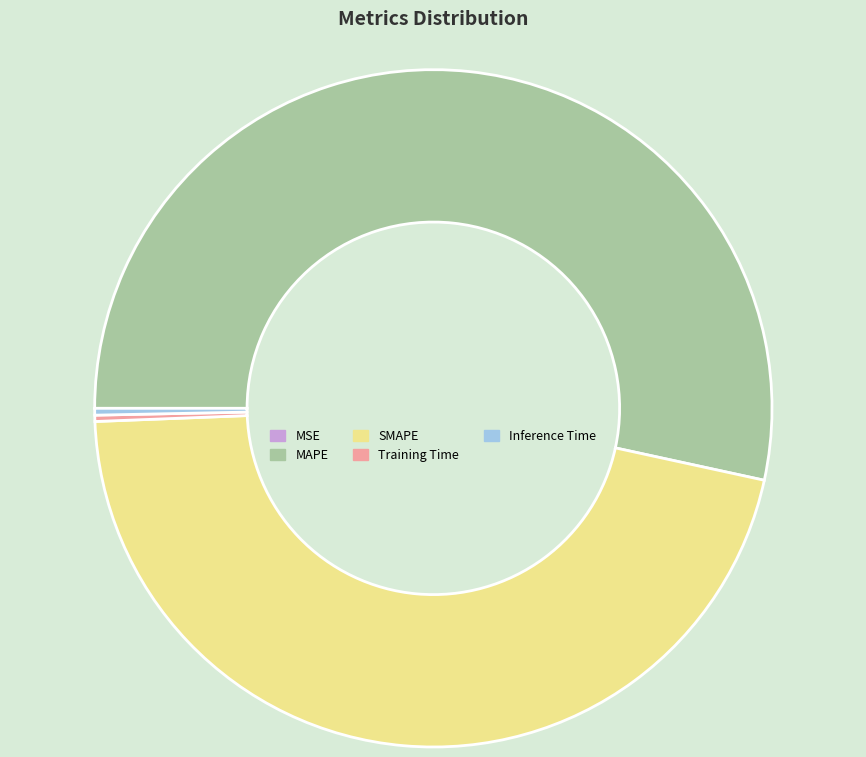

The MAPE slice represents 53% of the pie. True or false?

True